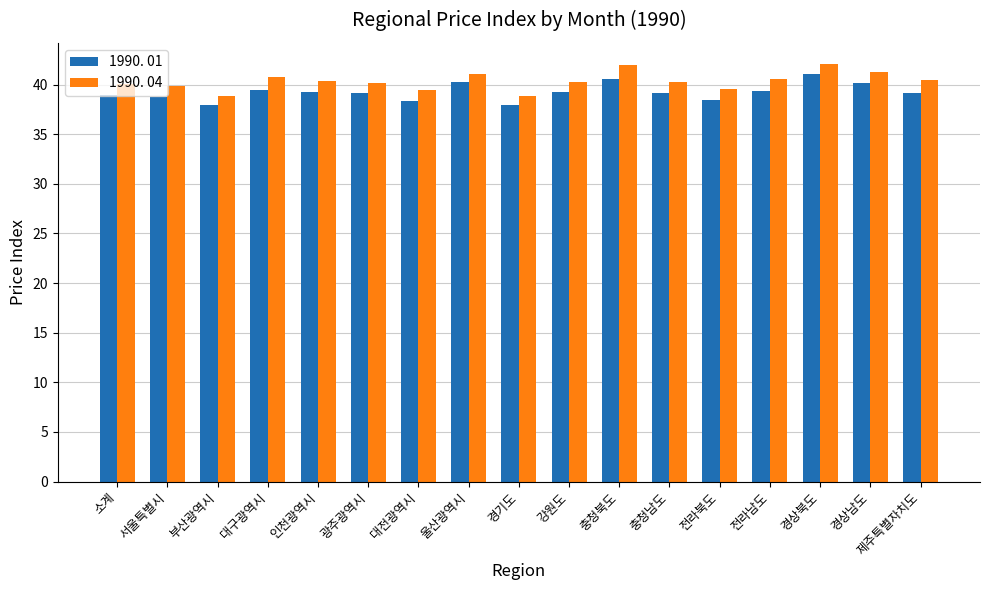

Read the 1990. 01 value at 대전광역시.

38.3